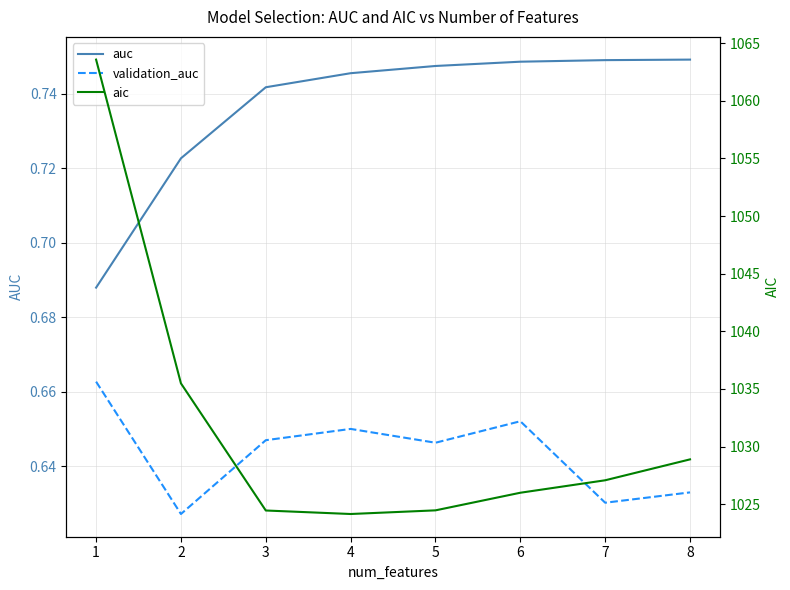

Rank the series at 3 from lowest to highest value.

validation_auc, auc, aic